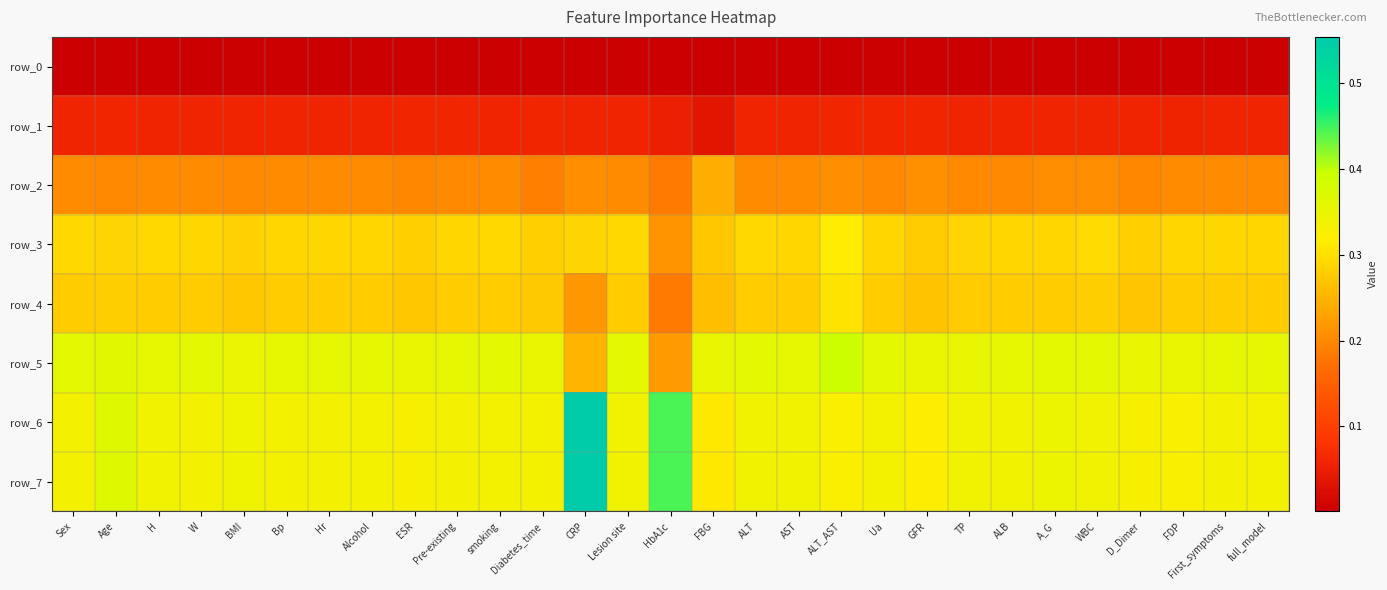

The value of row_3 at Ua is 0.3. True or false?

True